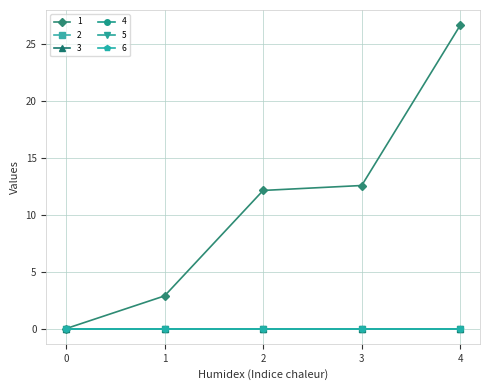

True or false: 2 has more than 2 points higher than both neighbors.

False